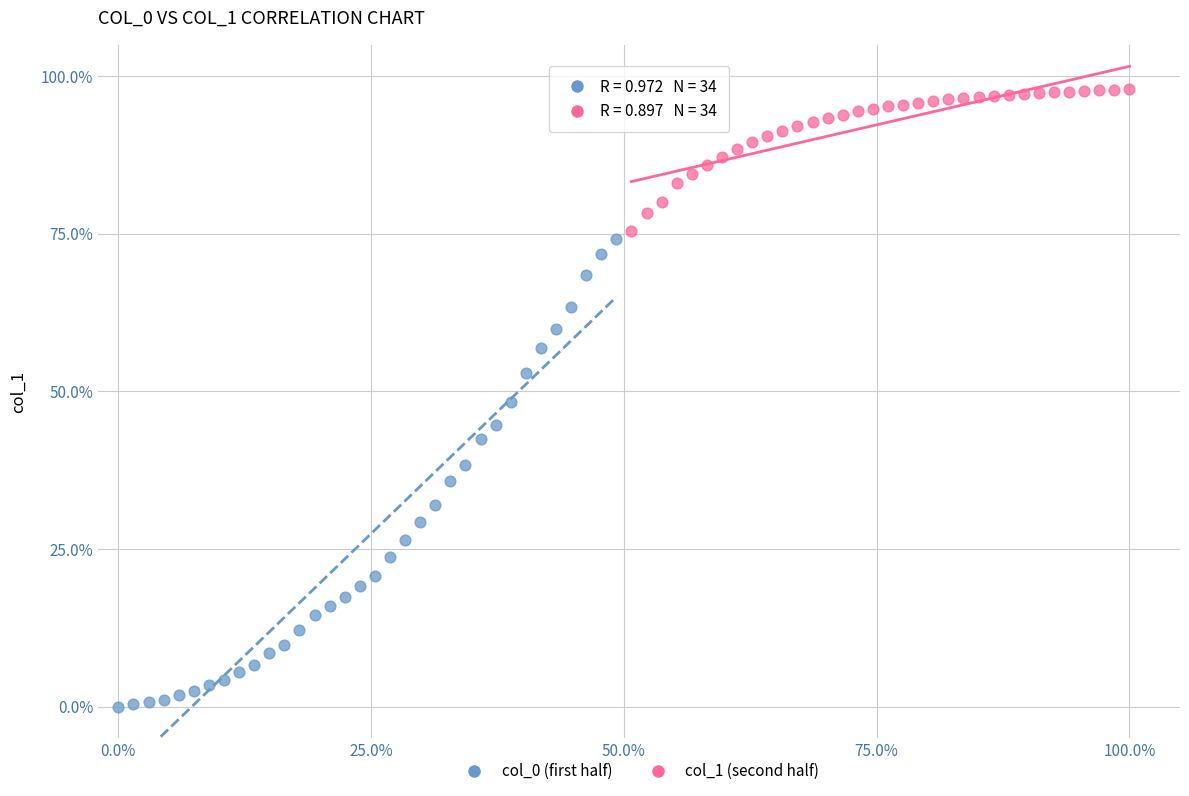

Which series reaches the minimum Y coordinate?

col_0 (first half)